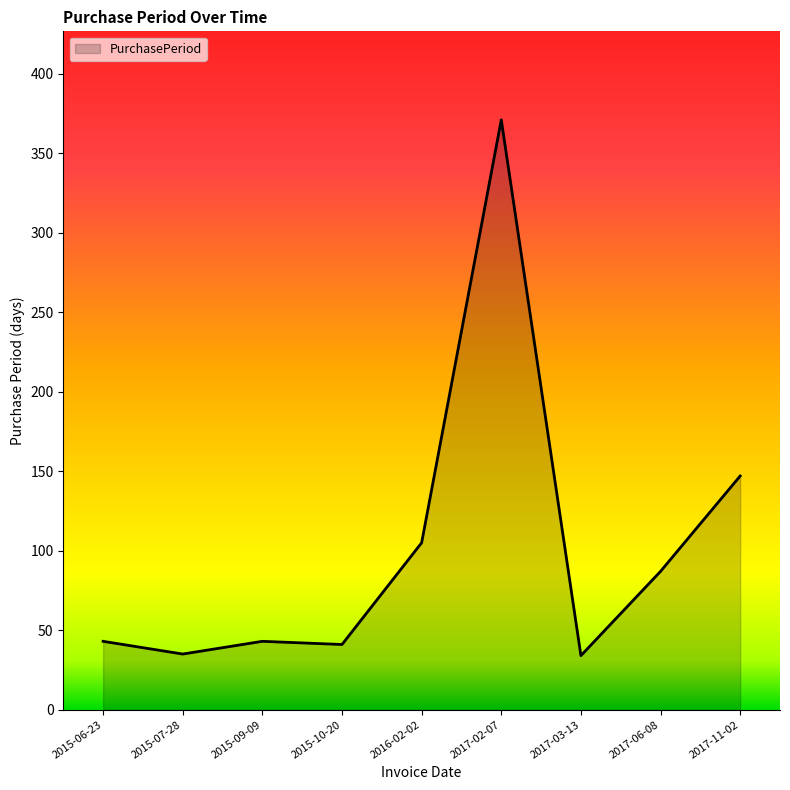

At which category does the data reach its first local valley?

2015-07-28